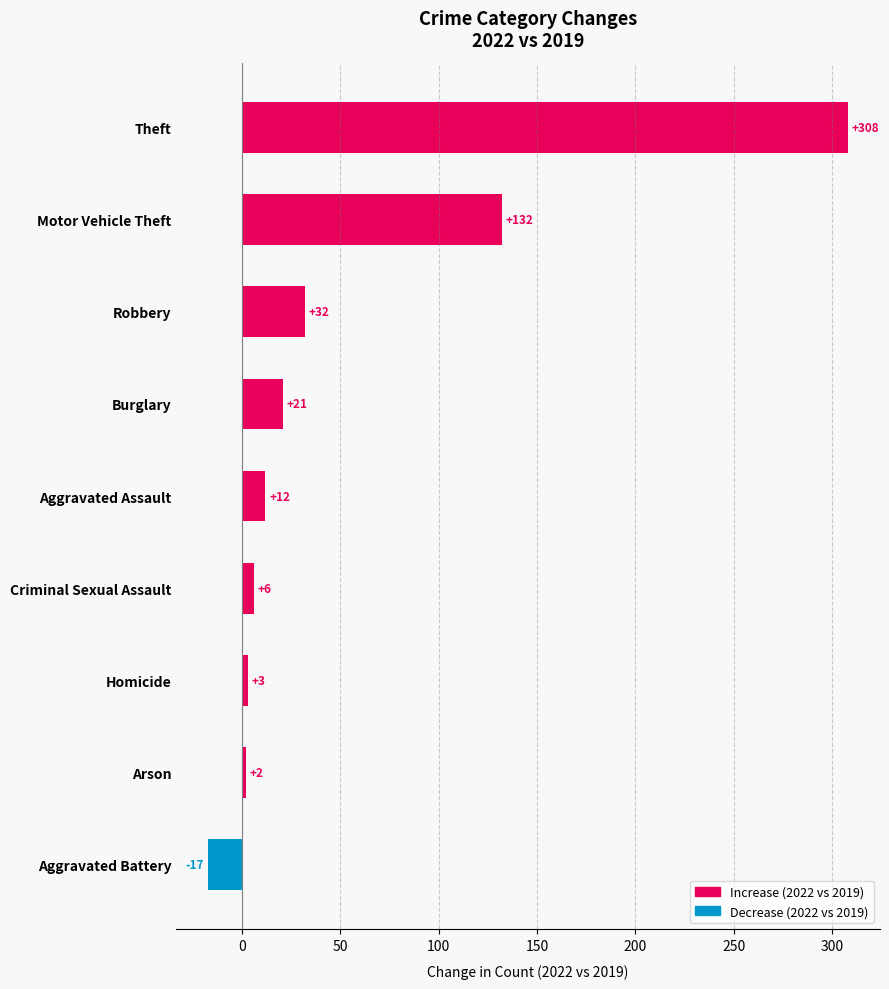

Read the value at Homicide, to the nearest 5.

5